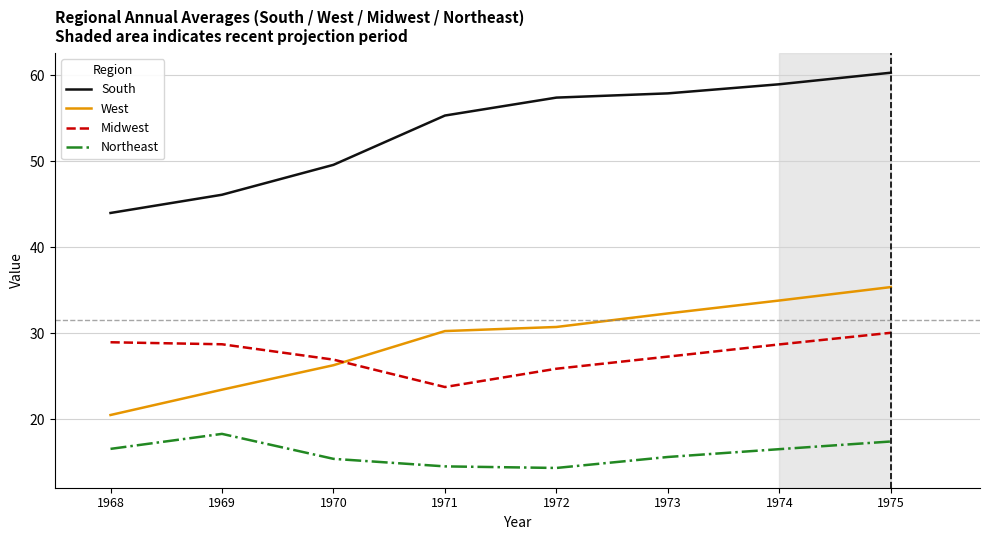

What are all the series names shown in the legend?

South, West, Midwest, Northeast